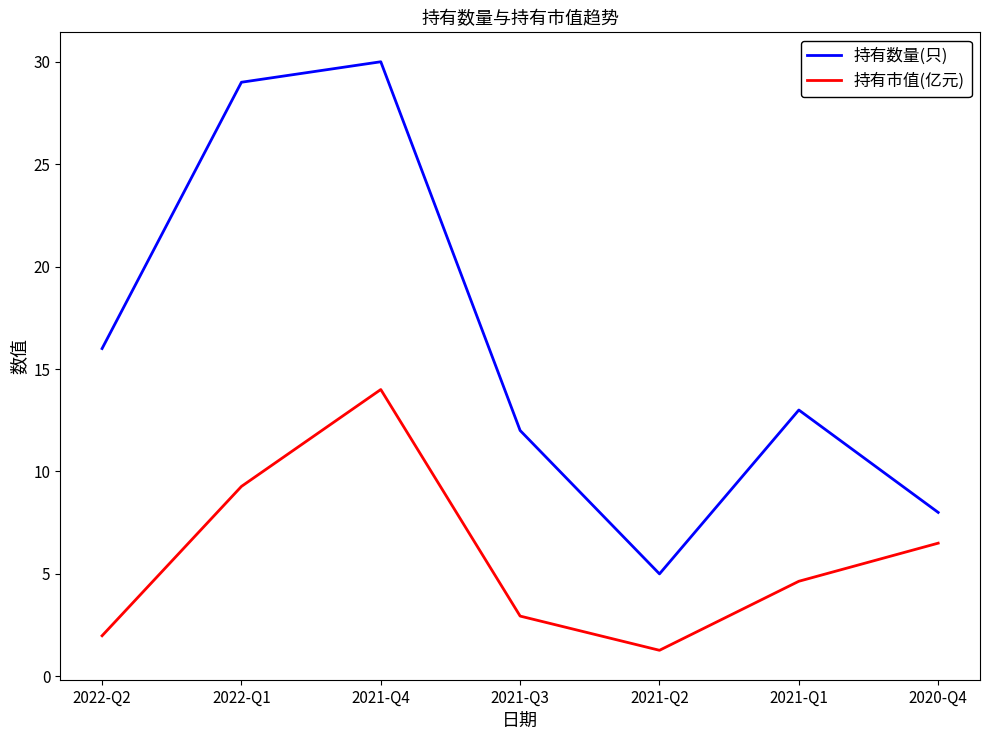

Which series has the largest total across all categories?

持有数量(只)